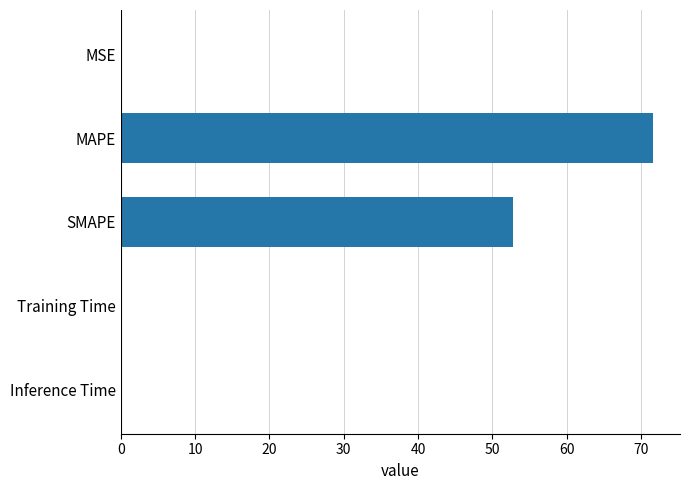

What is the sum of all values?

124.9